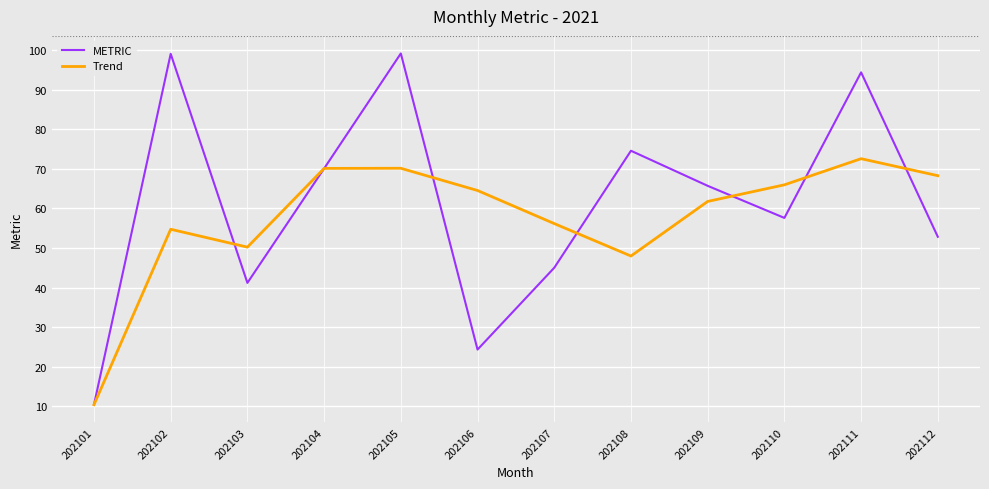

At which label does METRIC first exceed 65?

202102